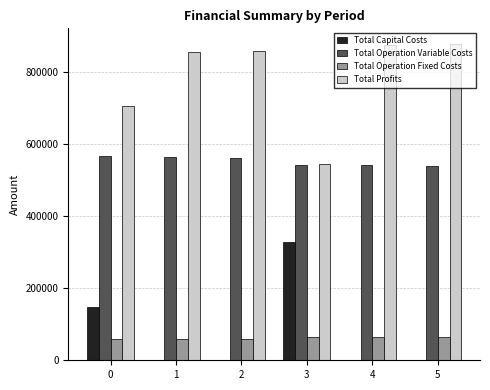

Is the value of Total Capital Costs at 1 greater than the value of Total Operation Variable Costs at 3?

No